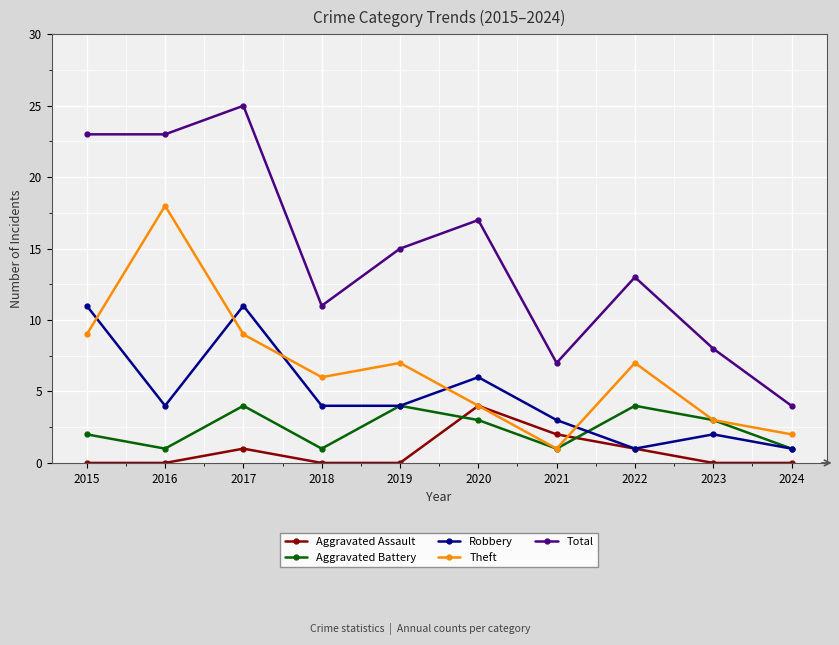

What is the spread (max minus min) of values at 2019?

15